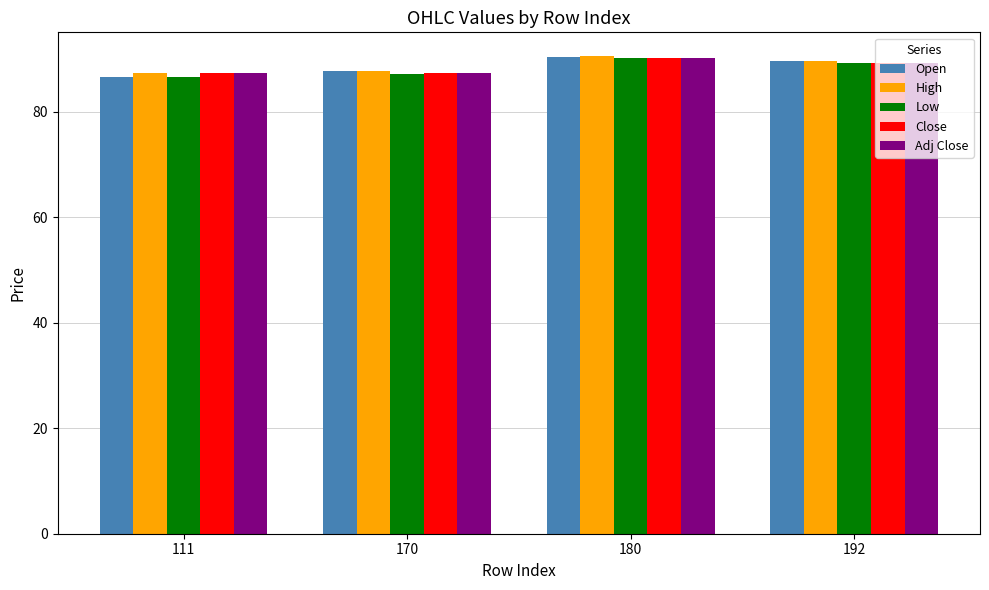

How many values in the High series are below 89?

2